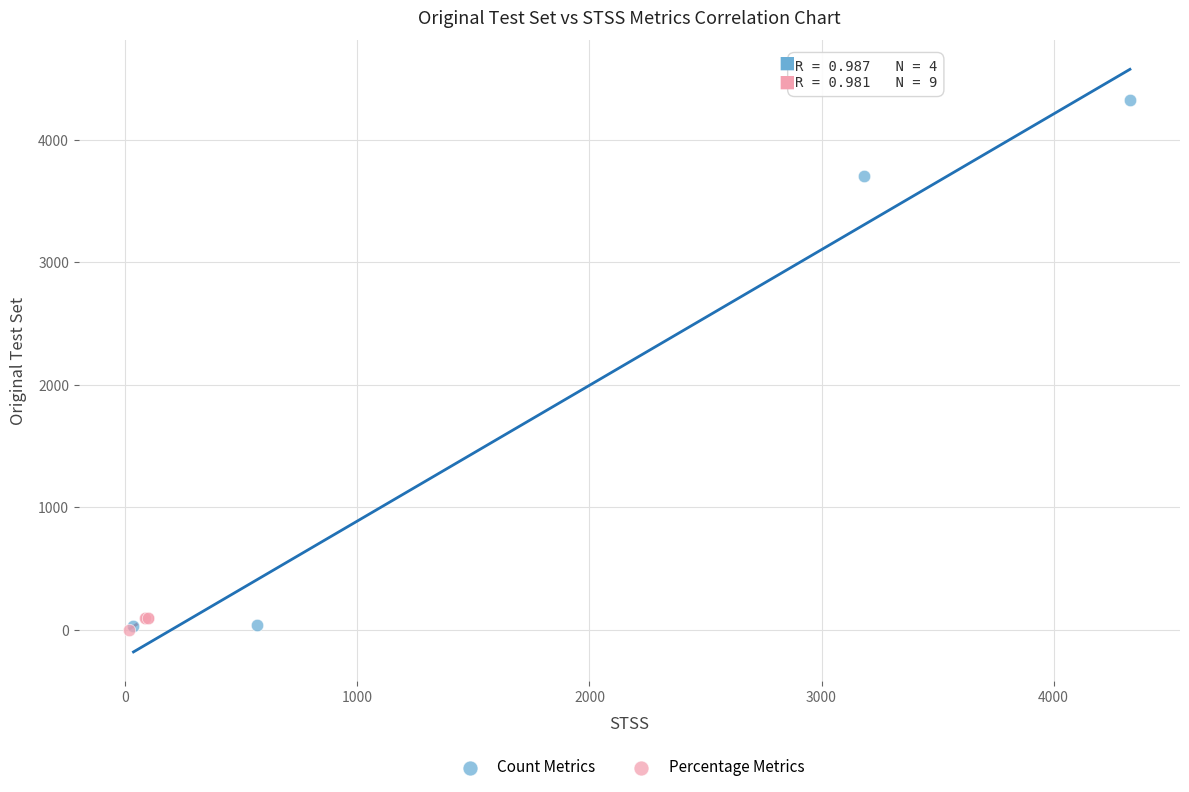

Which series has the largest Y range (max minus min)?

Count Metrics